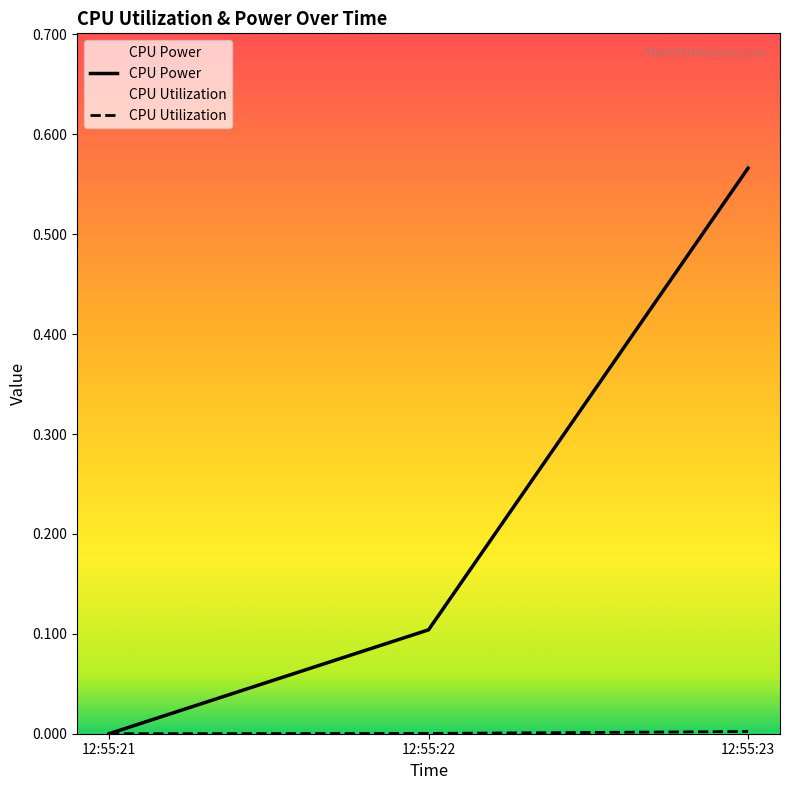

How many CPU Power values are between 0 and 1?

3